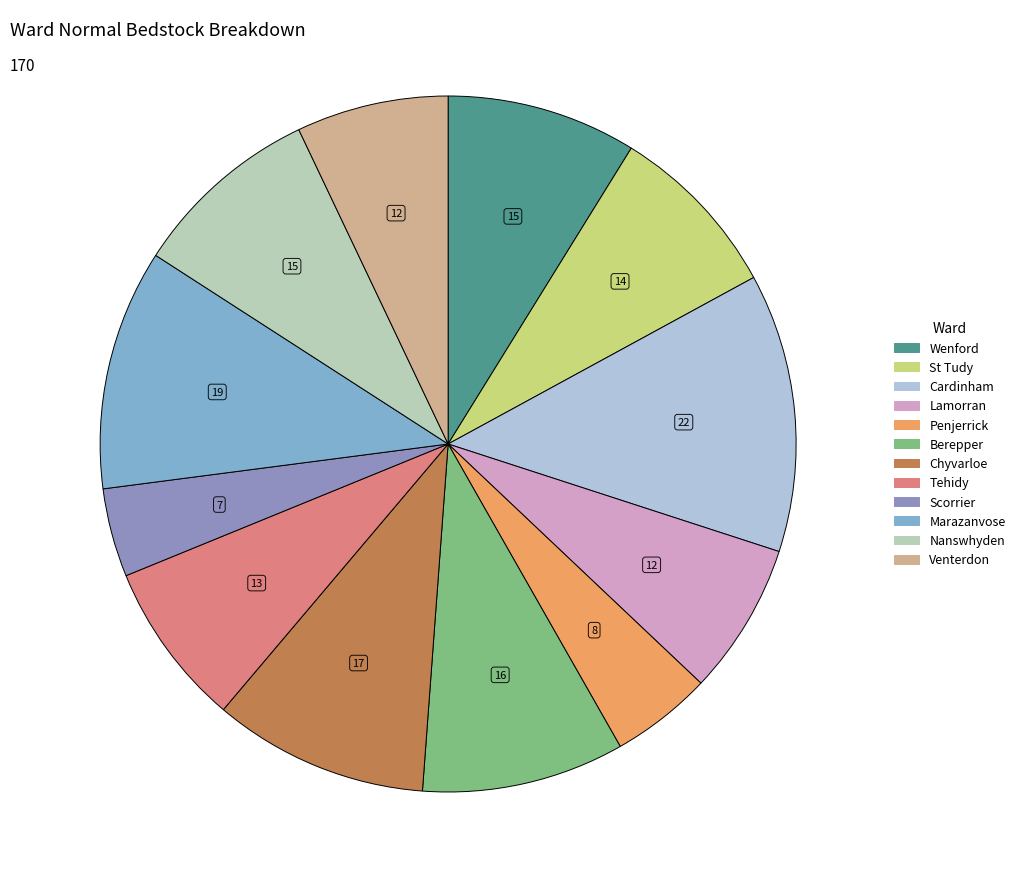

To the nearest percent, what is the average slice percentage?

8%